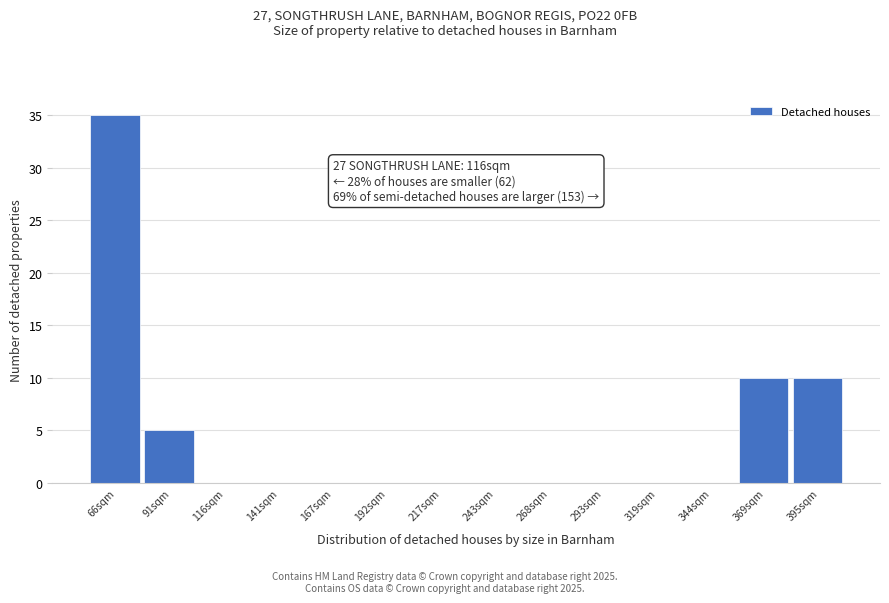

Reading left to right, list all the values displayed in this chart.

66sqm=35	91sqm=5	116sqm=0	141sqm=0	167sqm=0	192sqm=0	217sqm=0	243sqm=0	268sqm=0	293sqm=0	319sqm=0	344sqm=0	369sqm=10	395sqm=10